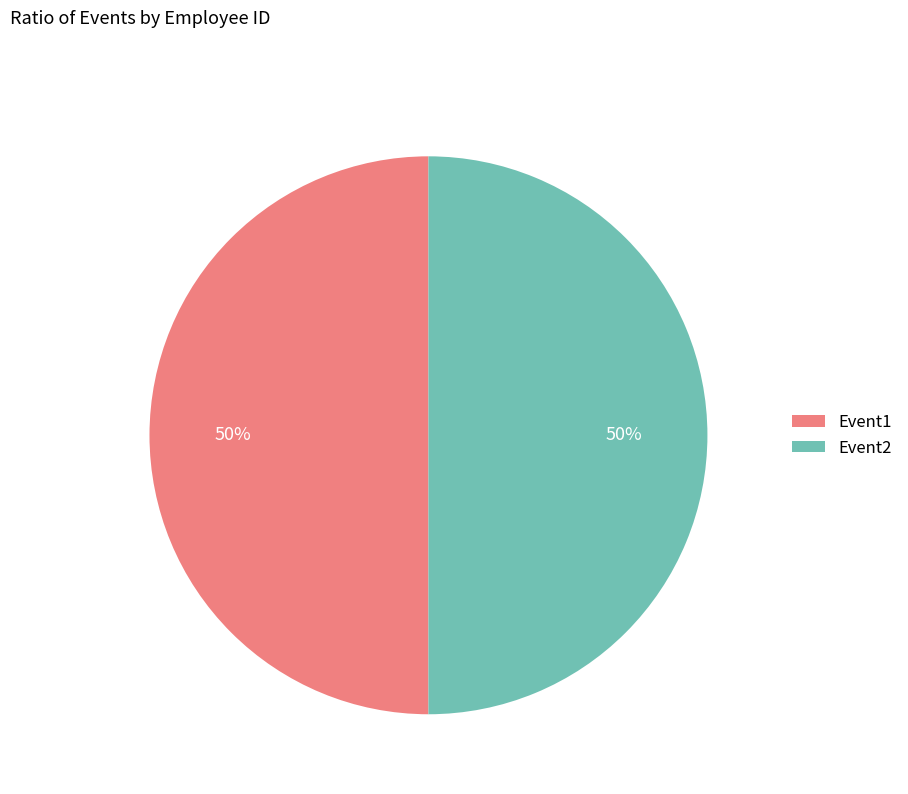

Combined, do Event1 and Event2 account for over 50%?

Yes